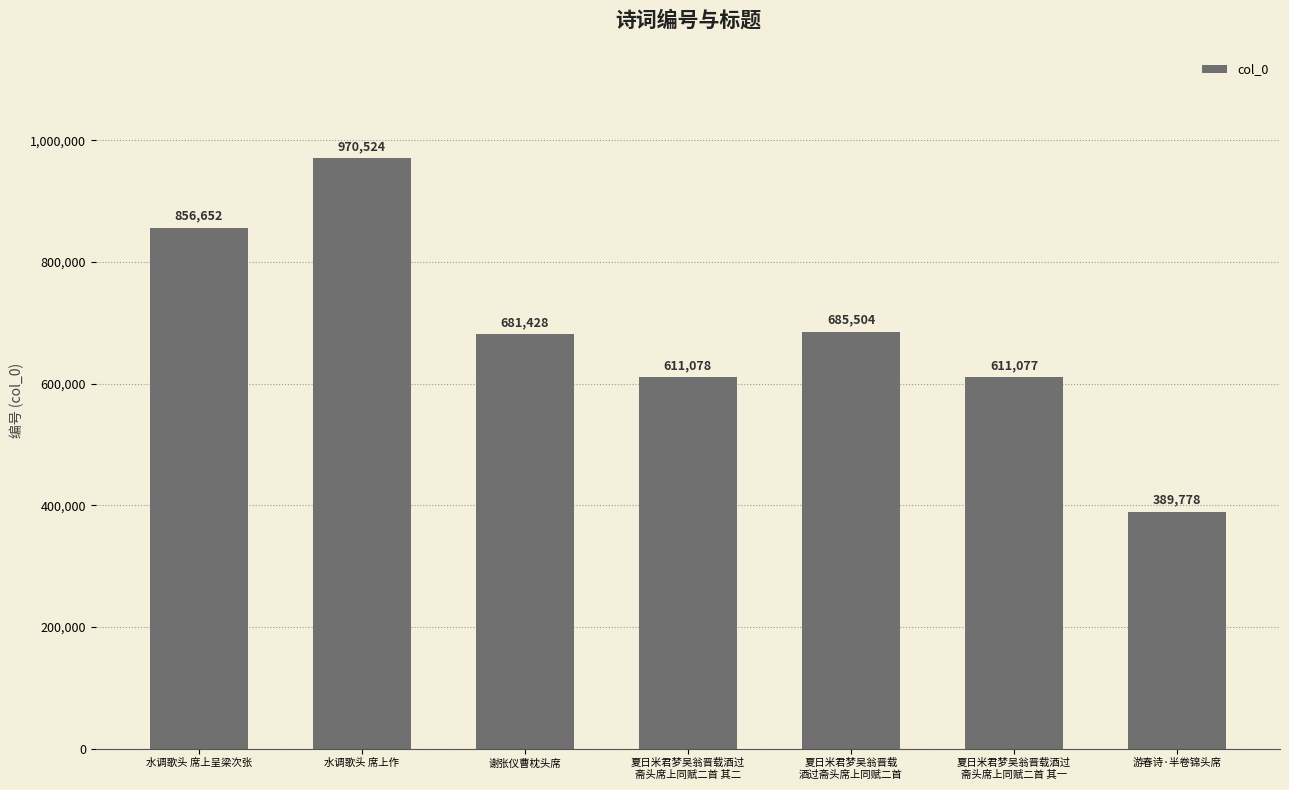

Which has a higher value, 夏日米君梦吴翁晋载
酒过斋头席上同赋二首 or 水调歌头 席上作?

水调歌头 席上作